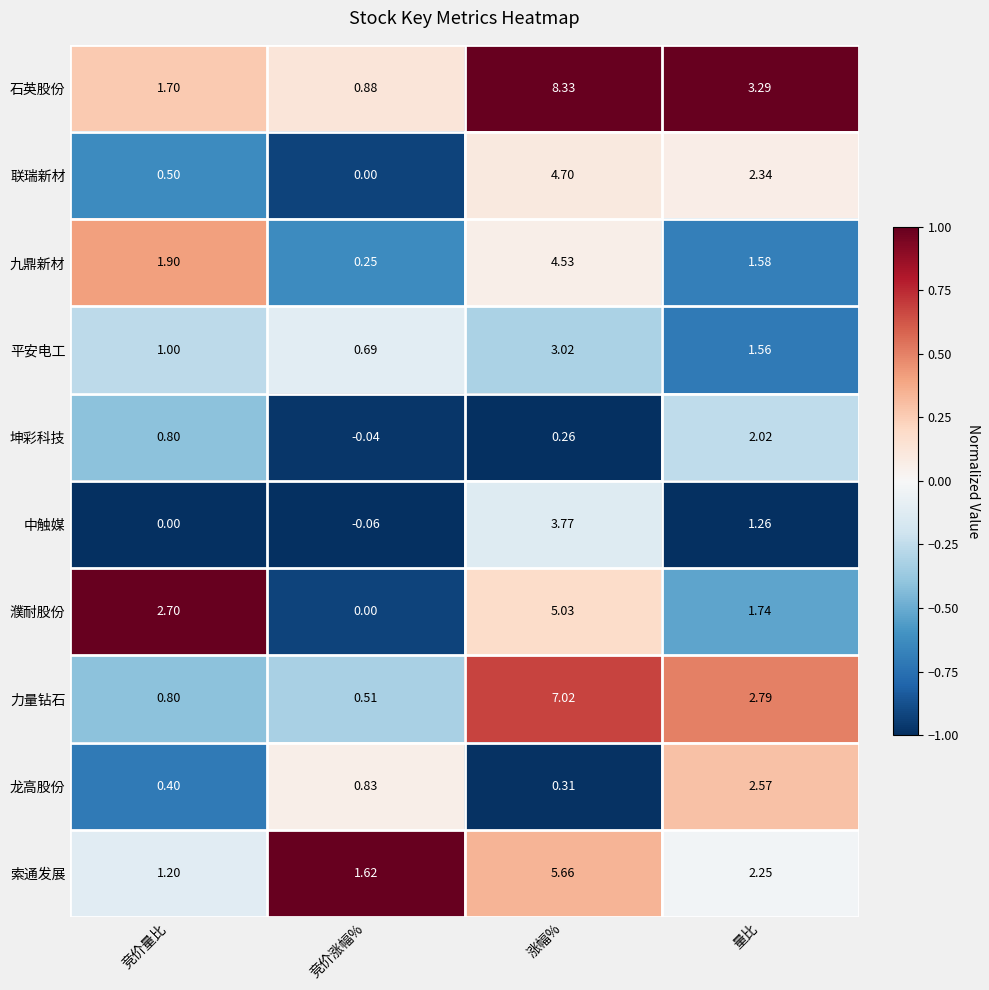

Which series has the largest range (max minus min)?

石英股份